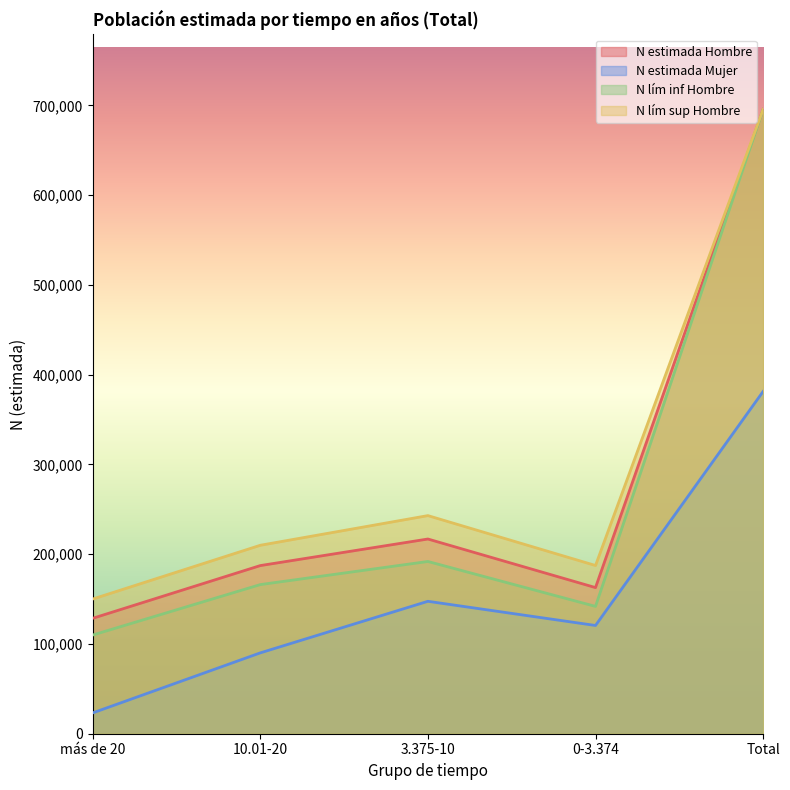

At which category does the chart reach its minimum across all series?

más de 20